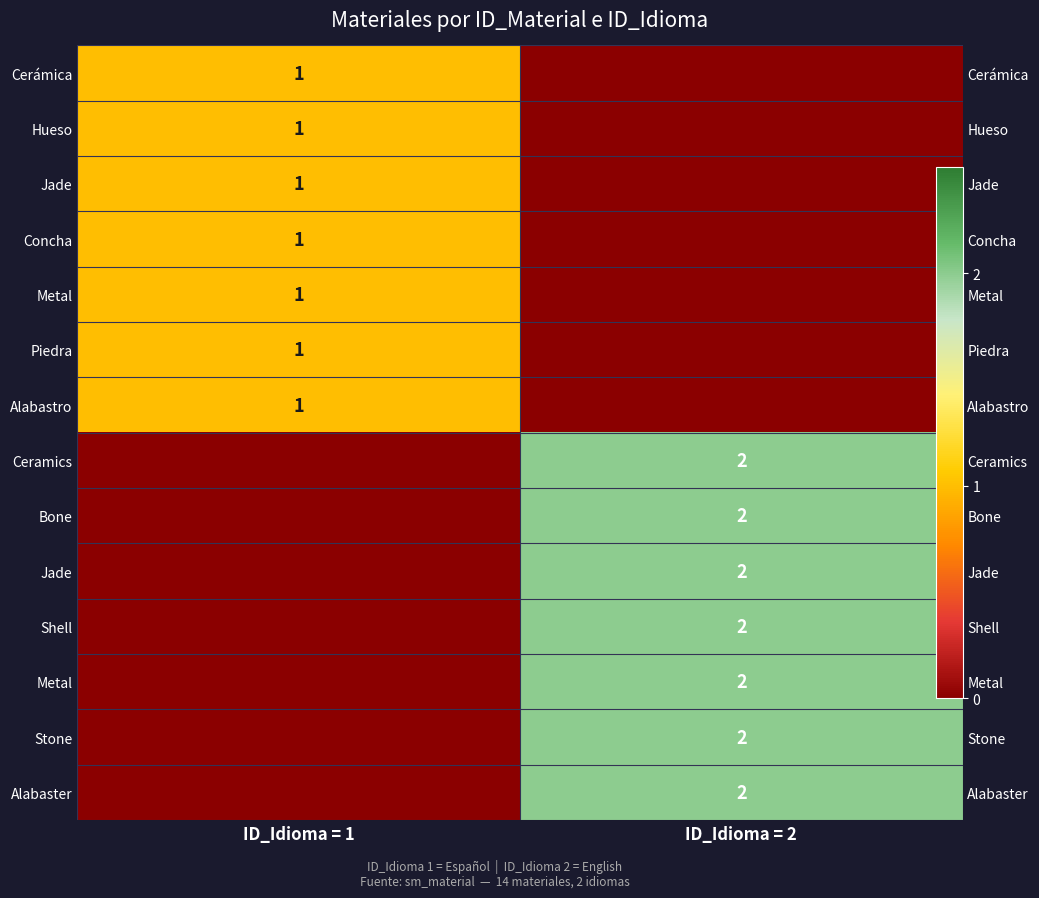

Reading left to right, extract all data points from this chart.

row_0: 1	0
row_1: 1	0
row_2: 1	0
row_3: 1	0
row_4: 1	0
row_5: 1	0
row_6: 1	0
row_7: 0	2
row_8: 0	2
row_9: 0	2
row_10: 0	2
row_11: 0	2
row_12: 0	2
row_13: 0	2